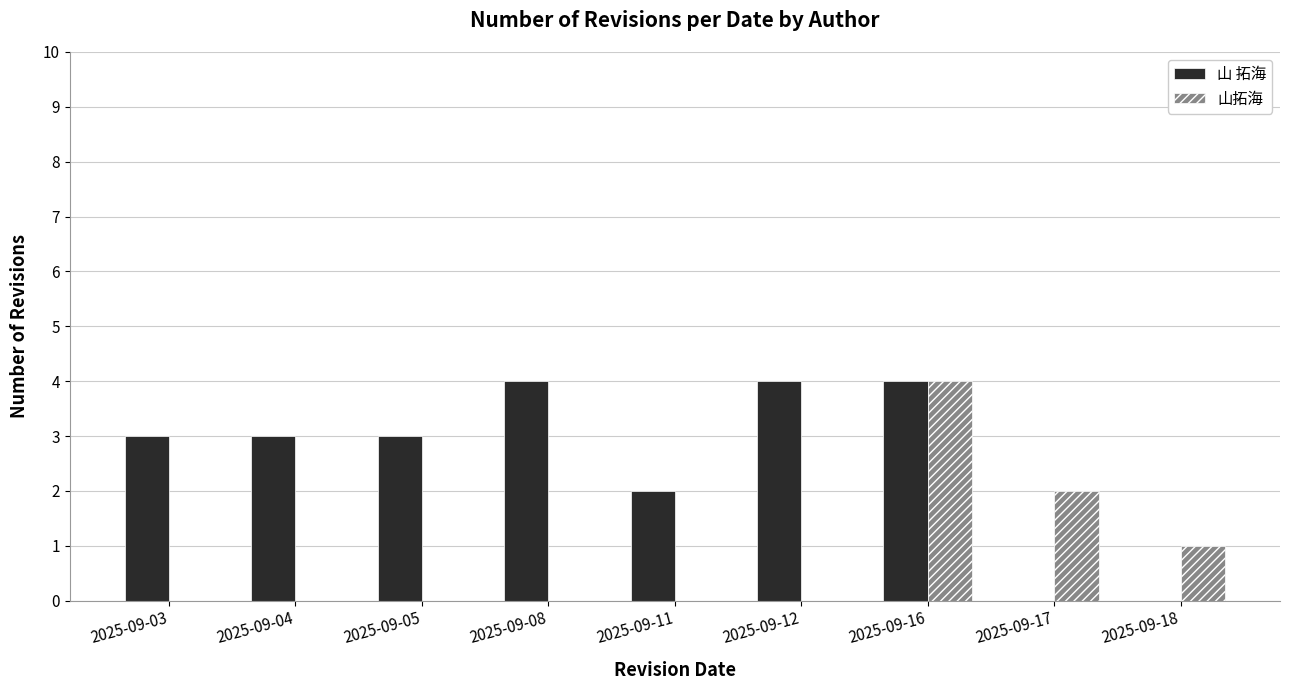

Is the value of 山 拓海 at 2025-09-16 greater than the value of 山拓海 at 2025-09-08?

Yes